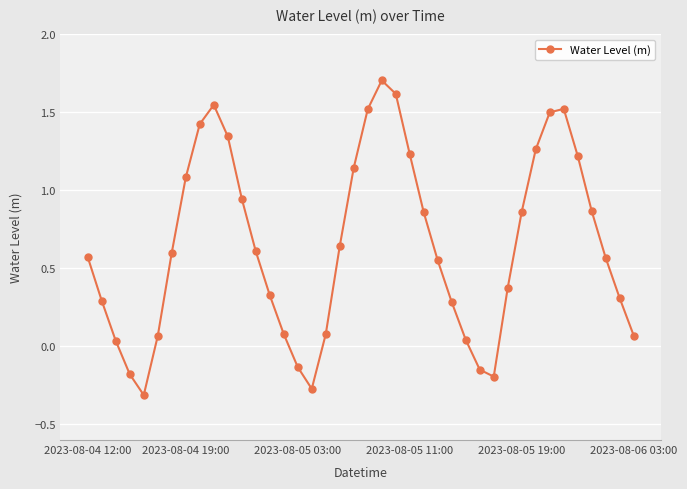

True or false: there are more than 1 points higher than both neighbors.

True